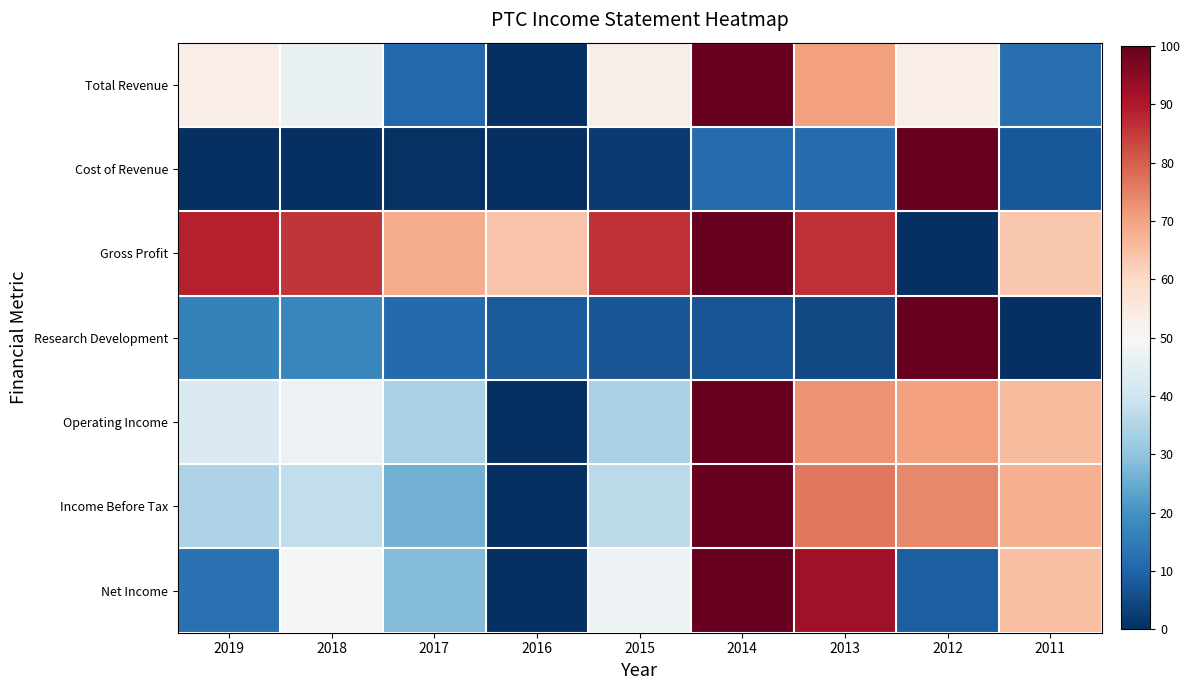

Reading left to right, extract all data points from this chart.

Total Revenue: 2019=53.2	2018=46.8	2017=10.9	2016=0.0	2015=53.0	2014=100.0	2013=70.7	2012=53.2	2011=12.2
Cost of Revenue: 2019=0.0	2018=0.3	2017=0.7	2016=0.1	2015=2.2	2014=11.5	2013=11.4	2012=100.0	2011=7.5
Gross Profit: 2019=88.8	2018=85.6	2017=68.7	2016=64.3	2015=86.7	2014=100.0	2013=86.7	2012=0.0	2011=63.3
Research Development: 2019=16.2	2018=17.6	2017=11.3	2016=8.2	2015=7.4	2014=6.9	2013=4.8	2012=100.0	2011=0.0
Operating Income: 2019=42.8	2018=46.9	2017=33.7	2016=0.0	2015=33.6	2014=100.0	2013=72.5	2012=70.7	2011=66.0
Income Before Tax: 2019=34.5	2018=37.9	2017=26.0	2016=0.0	2015=37.0	2014=100.0	2013=76.4	2012=74.2	2011=67.8
Net Income: 2019=12.6	2018=49.6	2017=28.3	2016=0.0	2015=47.6	2014=100.0	2013=92.4	2012=8.9	2011=65.2